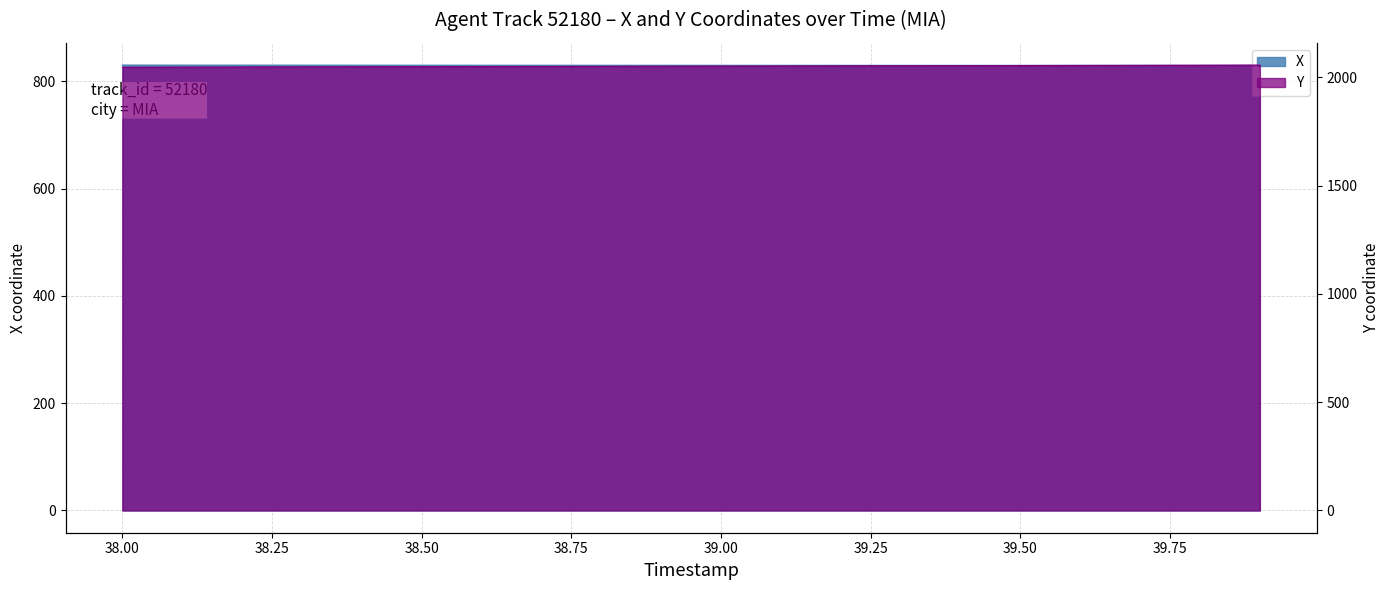

Reading right to left, what are all the values shown in this chart?

X: 39.9=829.9	39.8=829.9	39.7=829.9	39.6=829.9	39.5=829.9	39.4=830.0	39.3=830.0	39.2=830.0	39.1=830.0	39.0=830.1	38.9=830.1	38.8=830.1	38.7=830.2	38.6=830.2	38.5=830.2	38.4=830.3	38.3=830.3	38.2=830.3	38.1=830.4	38.0=830.4
Y: 39.9=2056.9	39.8=2056.4	39.7=2055.9	39.6=2055.4	39.5=2054.9	39.4=2054.4	39.3=2053.9	39.2=2053.4	39.1=2052.9	39.0=2052.4	38.9=2051.8	38.8=2051.3	38.7=2050.8	38.6=2050.3	38.5=2049.8	38.4=2049.3	38.3=2048.8	38.2=2048.3	38.1=2047.8	38.0=2047.3